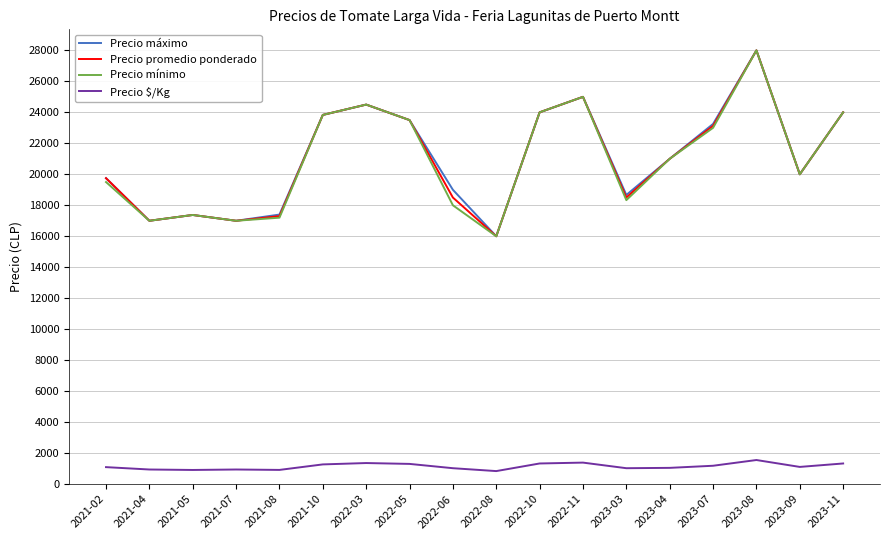

What is the highest value of the Precio mínimo series?

28000.0